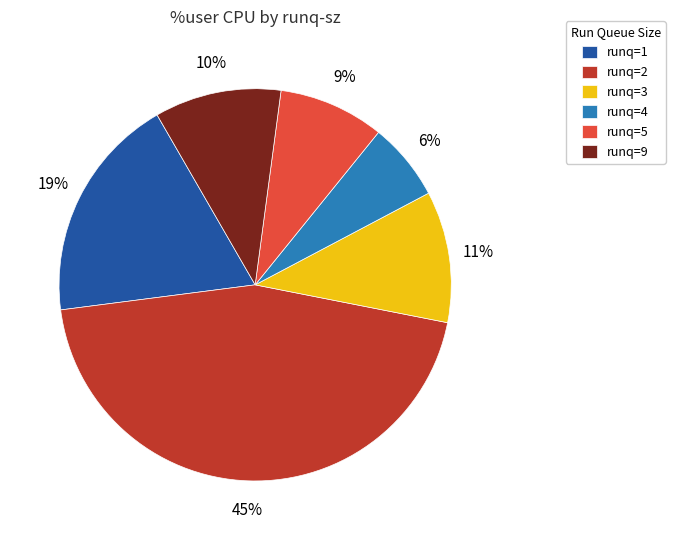

Does runq=4 represent more than half of the total?

No